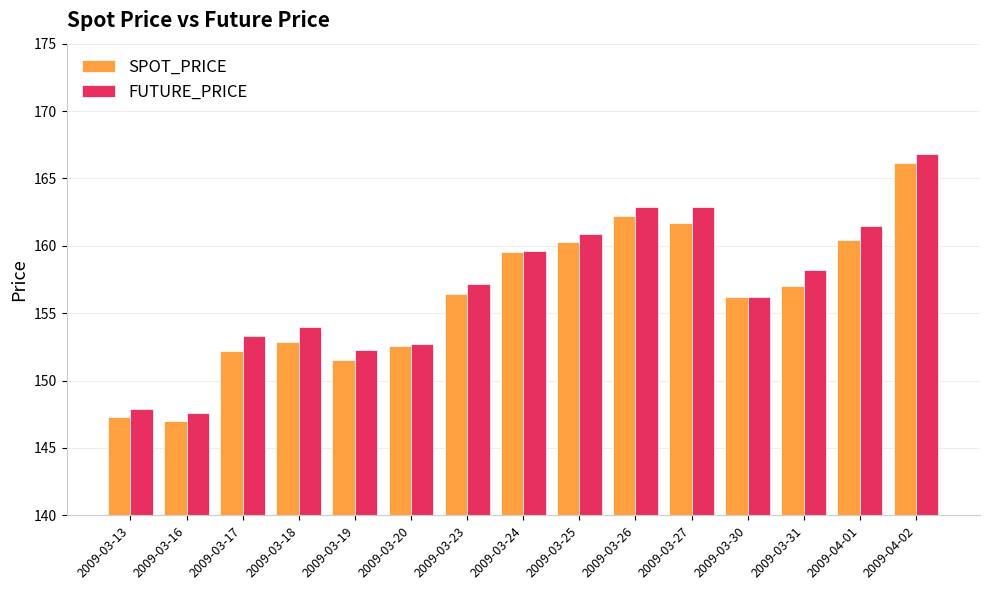

List the series in order of their overall mean, lowest first.

SPOT_PRICE, FUTURE_PRICE